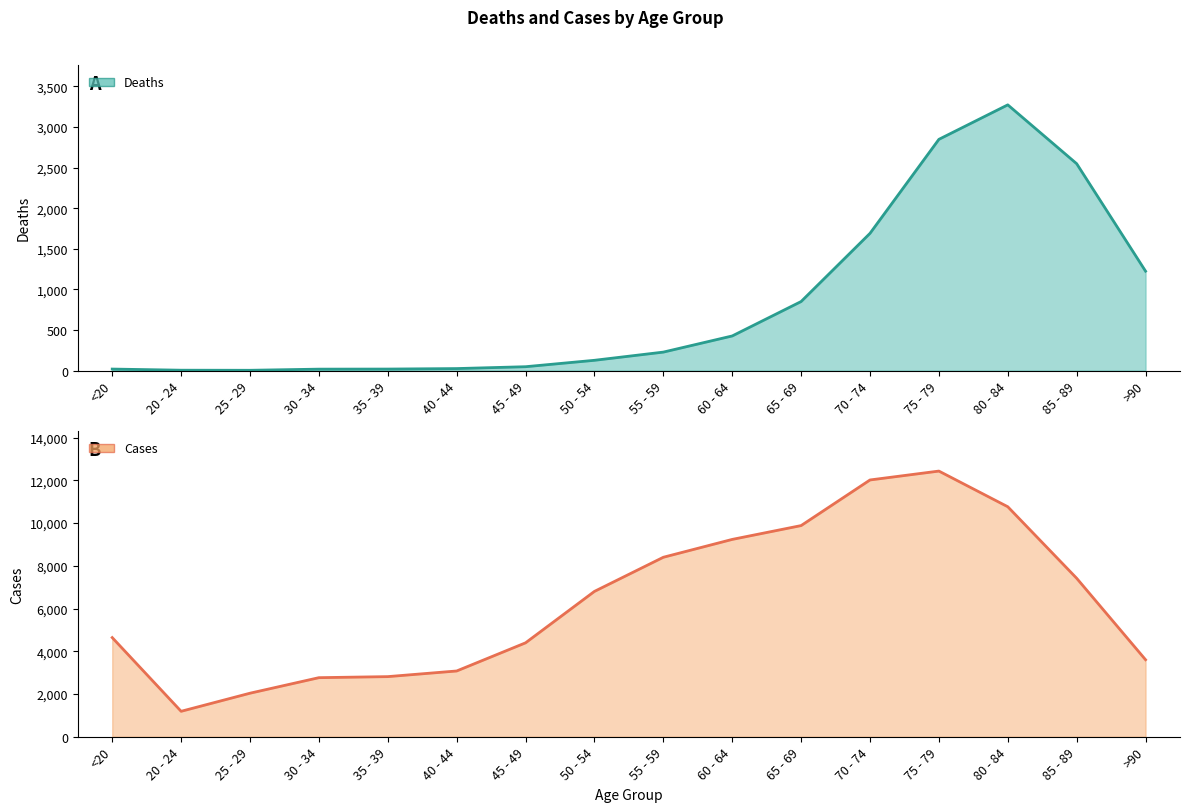

What is the greatest value displayed?

12434